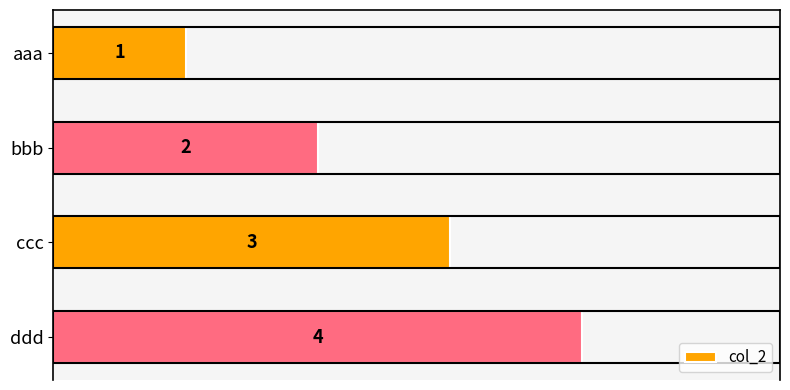

Rank the categories by value from highest to lowest.

ddd, ccc, bbb, aaa